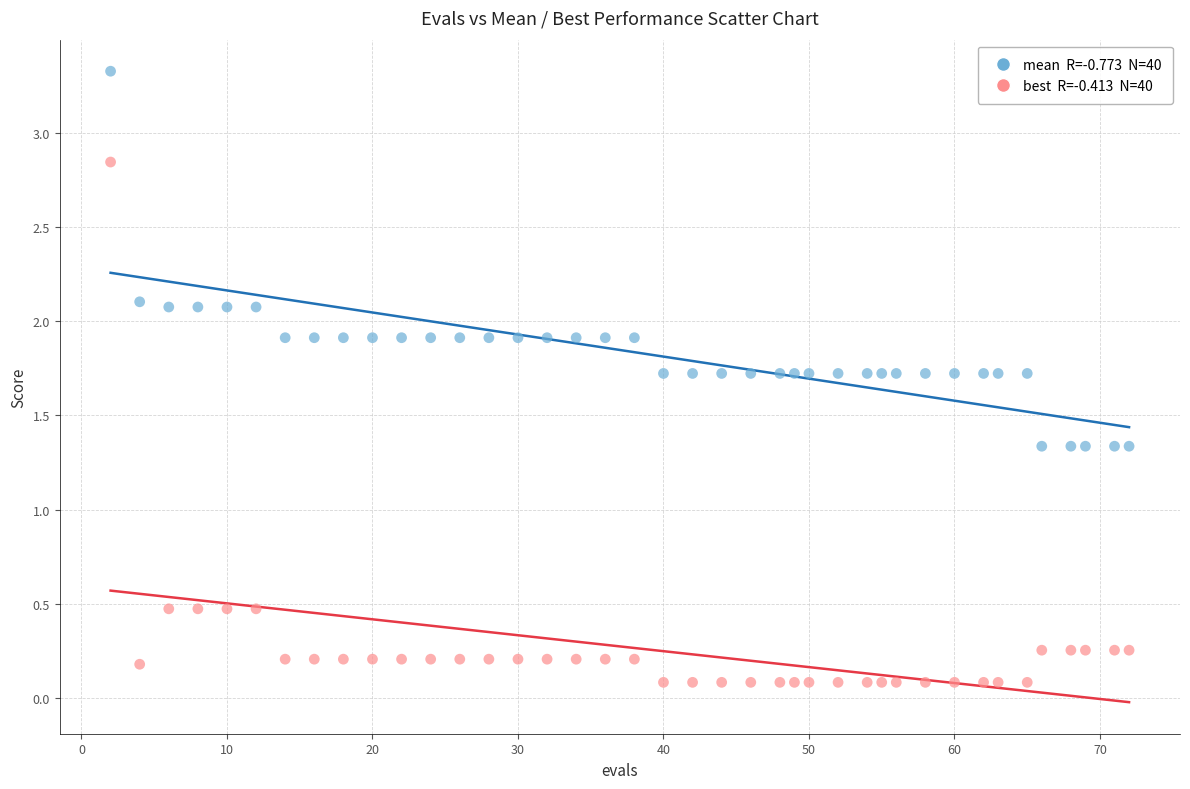

Across all data points, what is the range of X values (max minus min)?

70.0